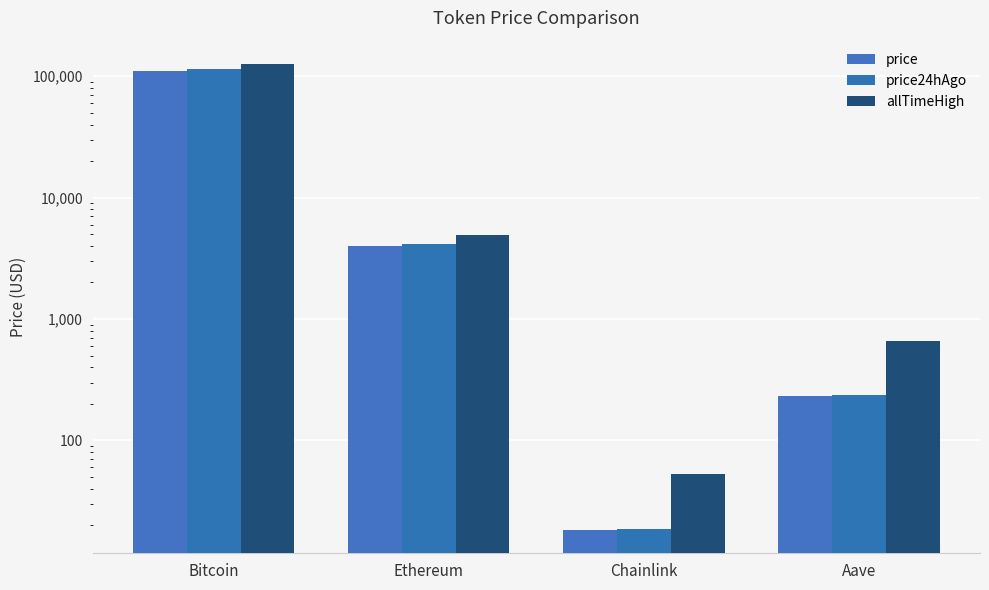

What is the difference between the highest and lowest values at Aave?

430.8